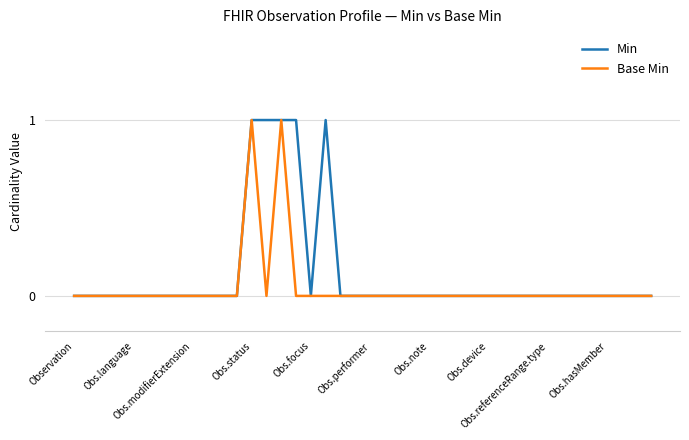

List the series in order of their overall mean, highest first.

Min, Base Min